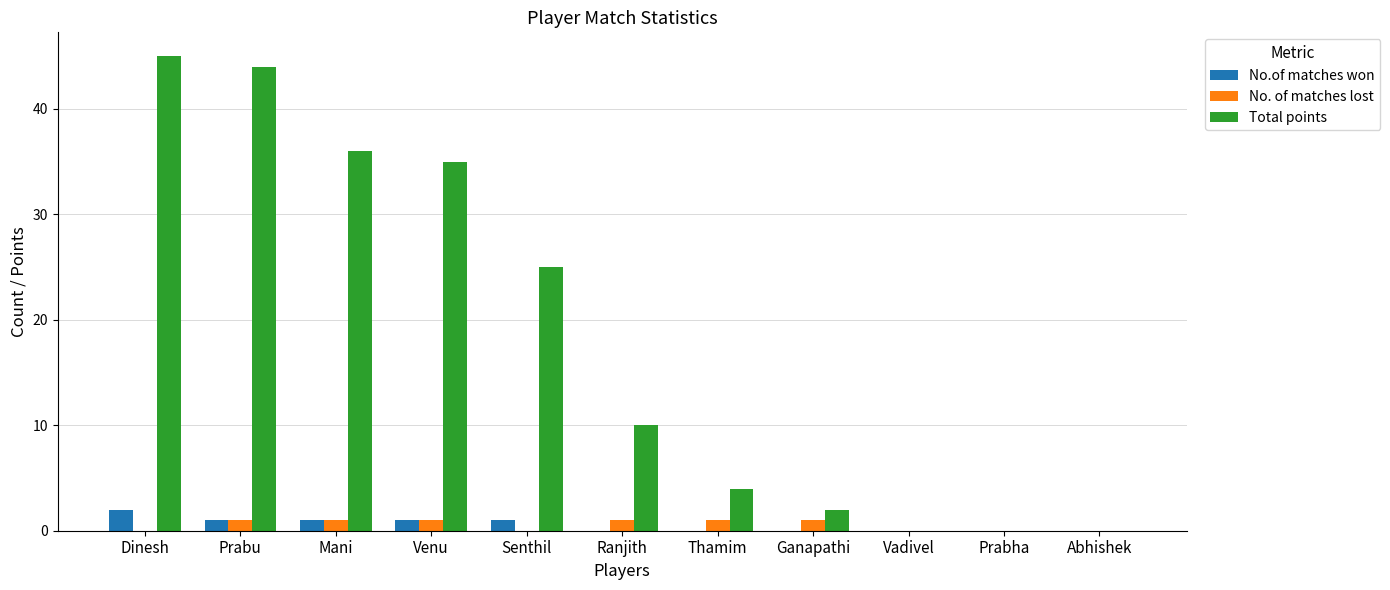

What is the average value of the Total points series?

18